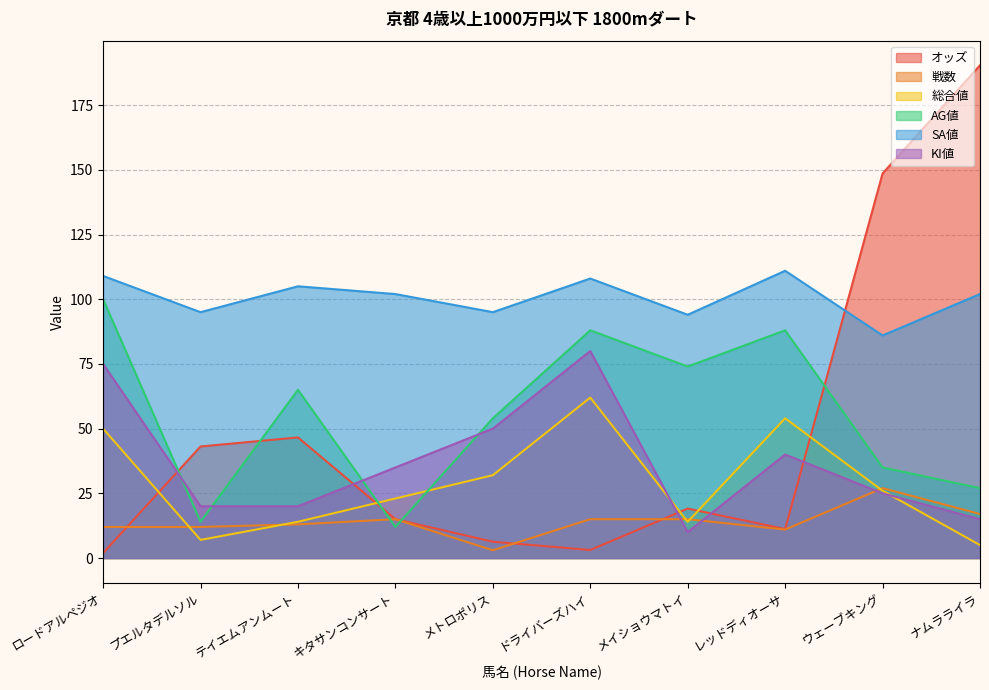

What is the value of the SA値 point at the 1st from the left?

109.0